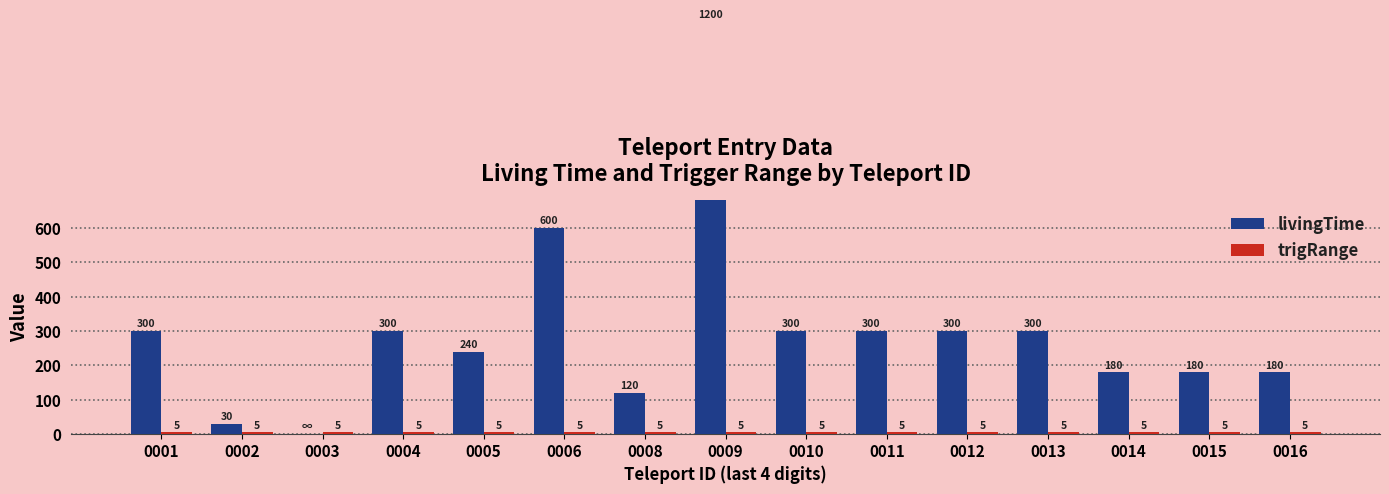

Which has a higher value, 0012 or 0009?

0009